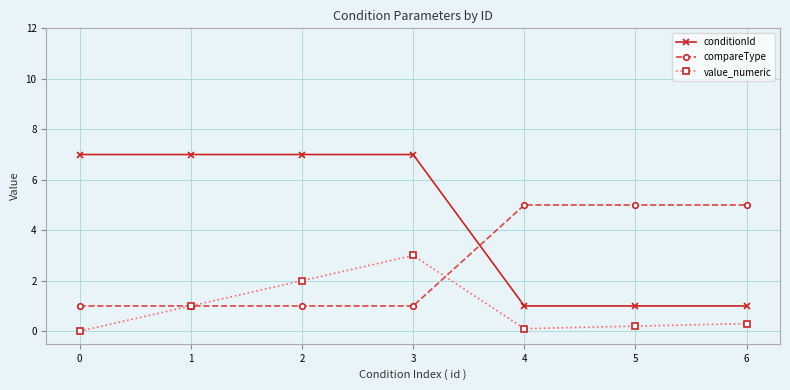

Does the chart have visible grid lines?

Yes